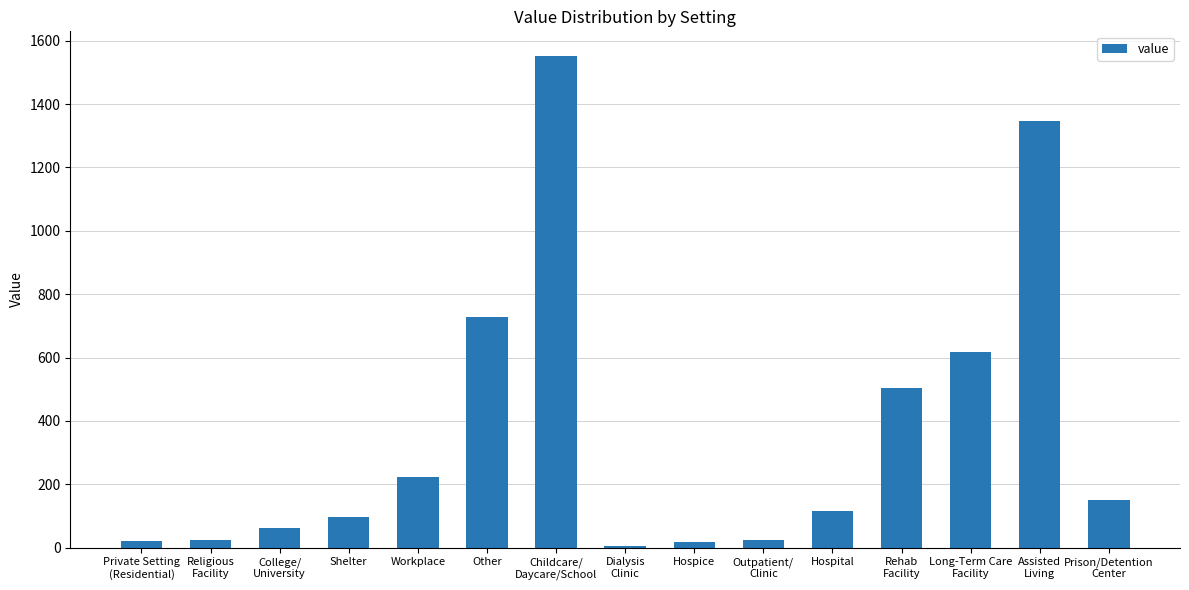

What is the label of the 4th bar from the left?

Shelter